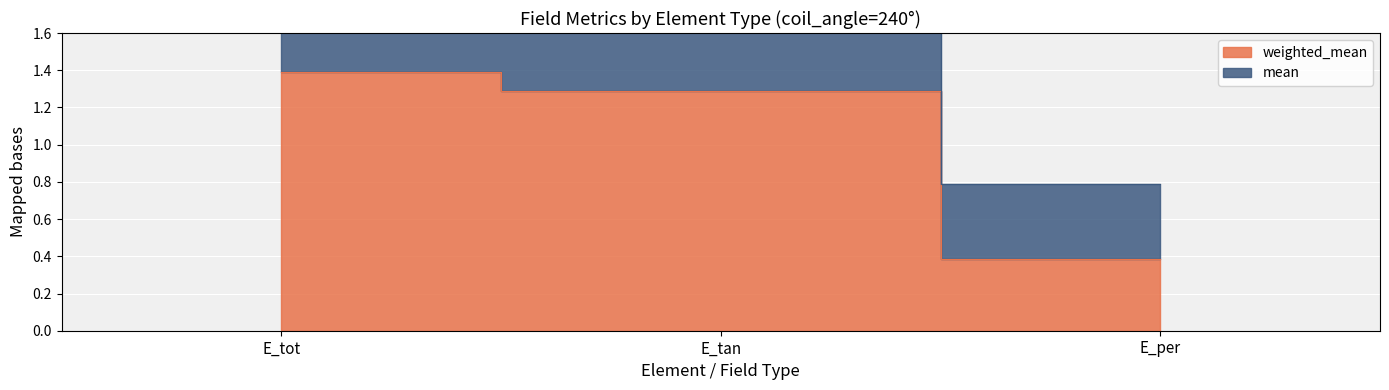

What is the difference between the maximum and minimum values in the mean series?

1.9